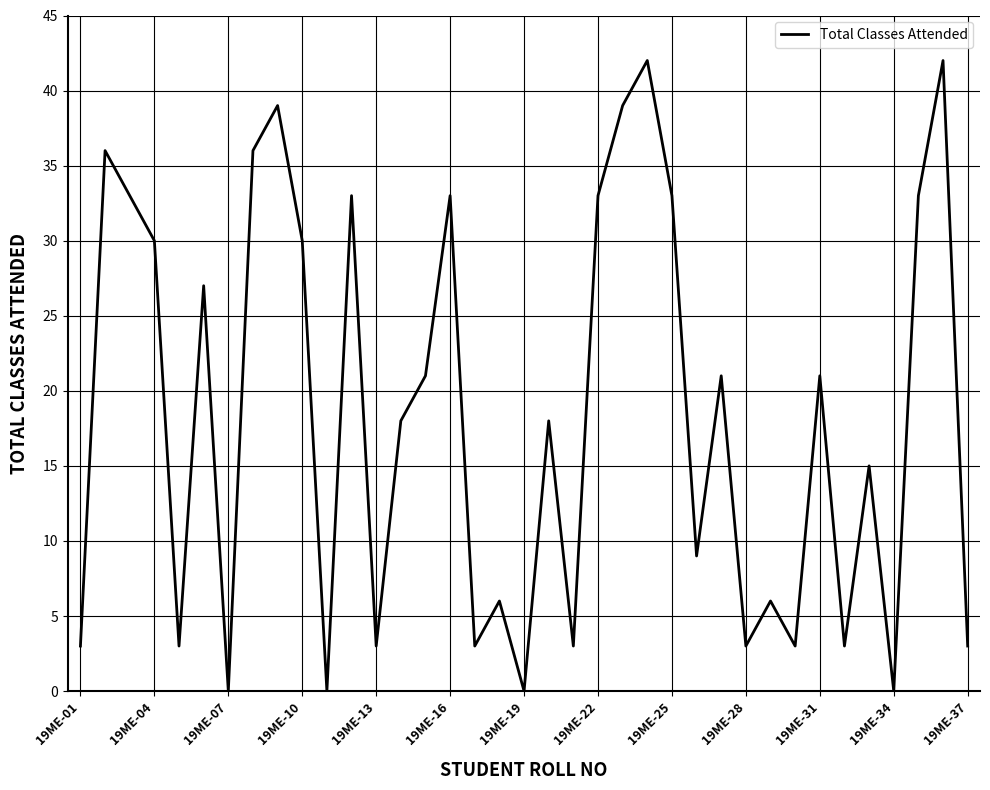

What is the maximum value shown in the chart?

42